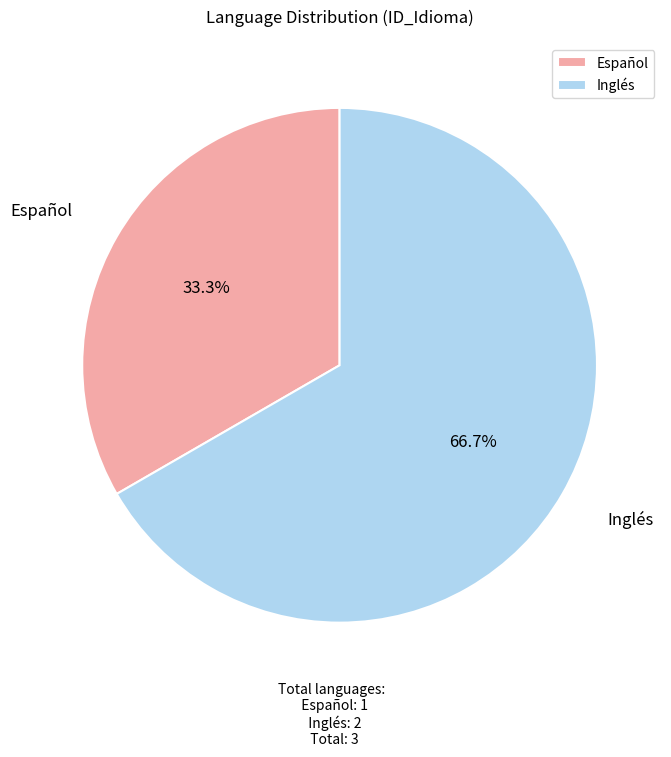

The Inglés slice represents 81% of the pie. True or false?

False